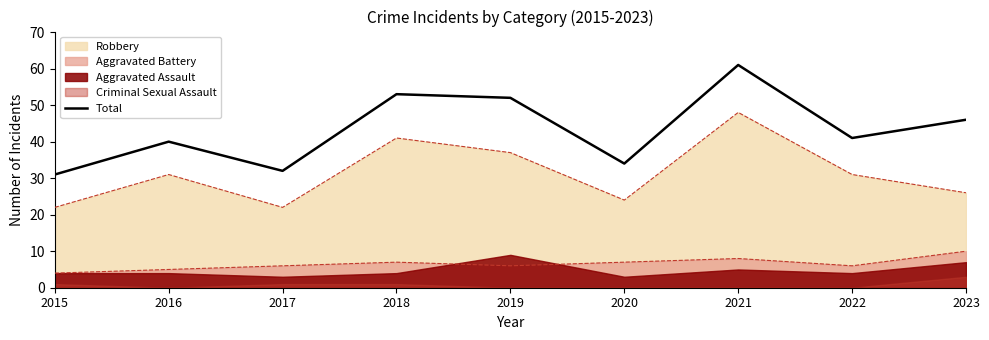

What is the value of the 2nd point from the left?

40